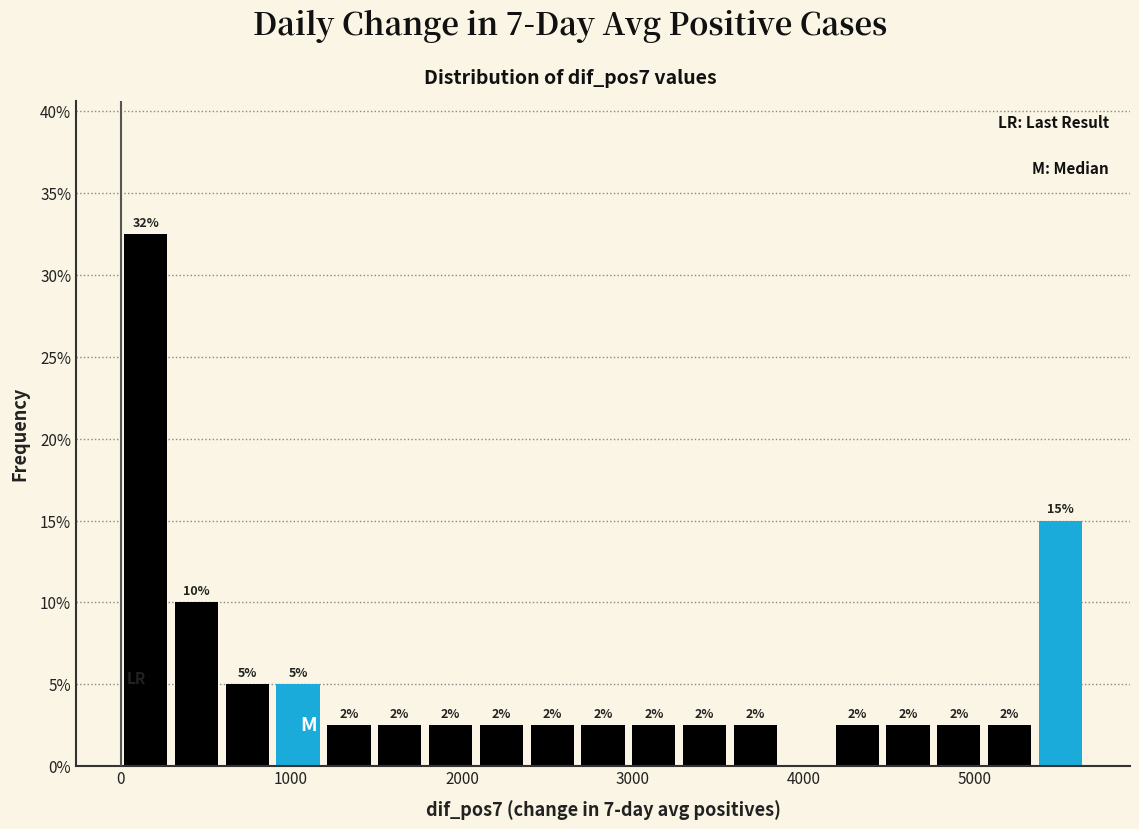

Read against the x-axis, roughly where is the centre of the tallest bar?

100